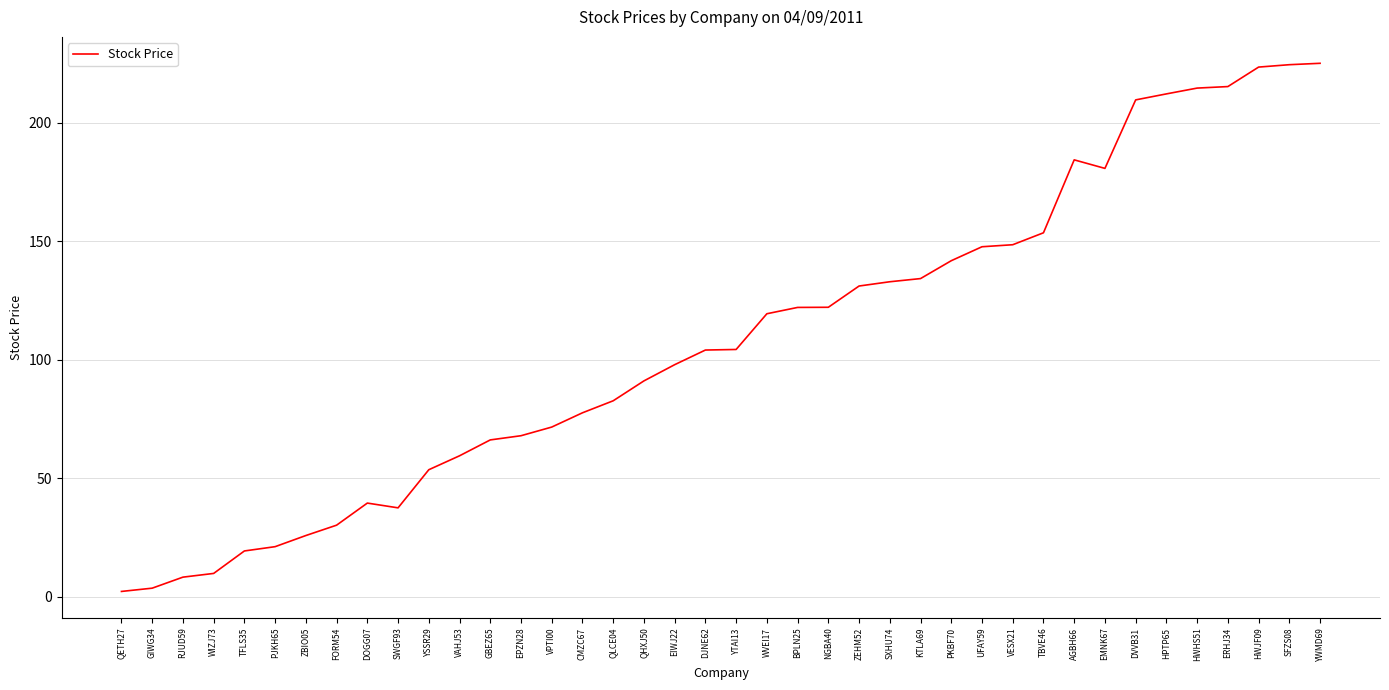

What is the difference between the maximum and minimum values?

222.8